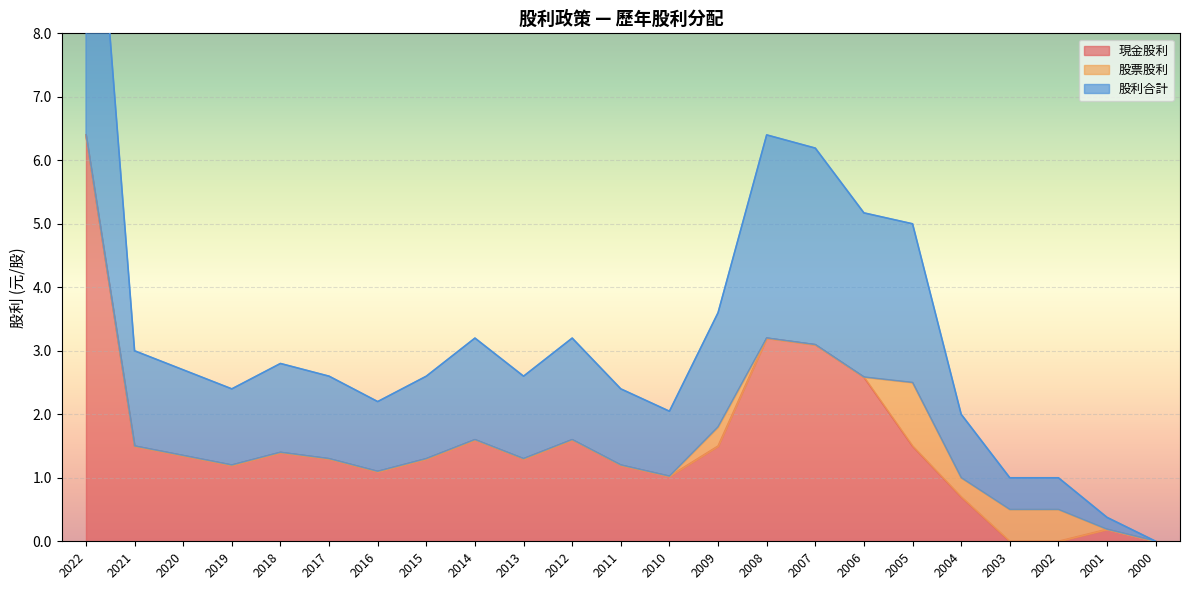

What is the highest value of the 現金股利 series?

6.4